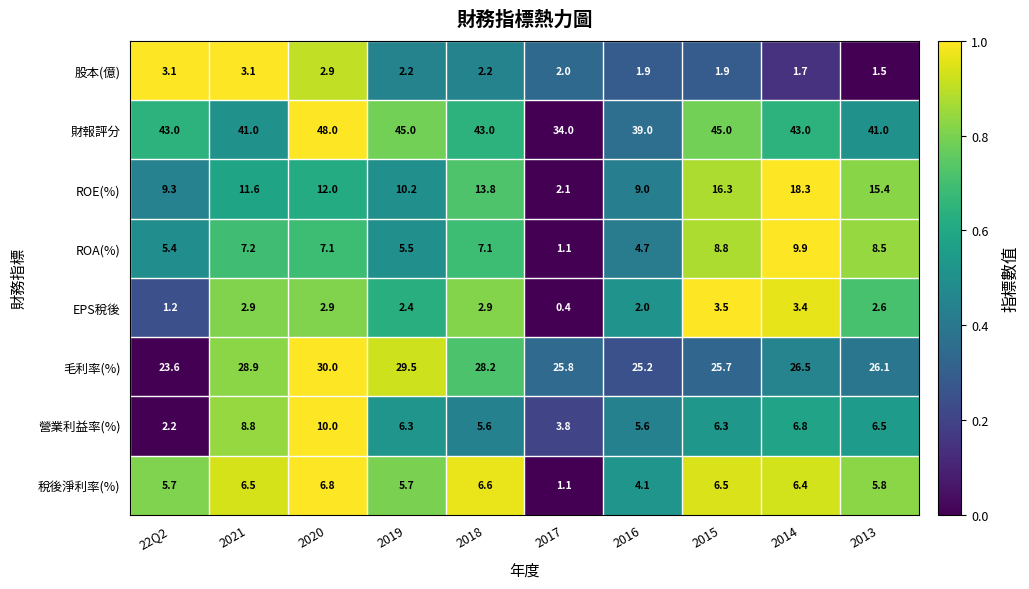

What is the difference between the maximum and minimum values in the 營業利益率(%) series?

7.8